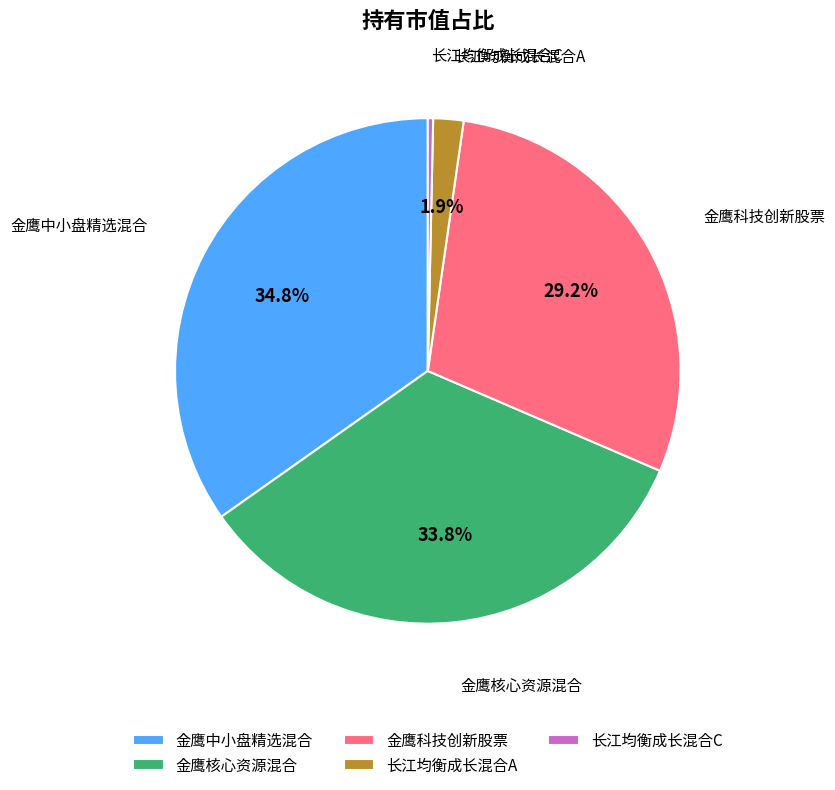

Which slice is the largest?

金鹰中小盘精选混合